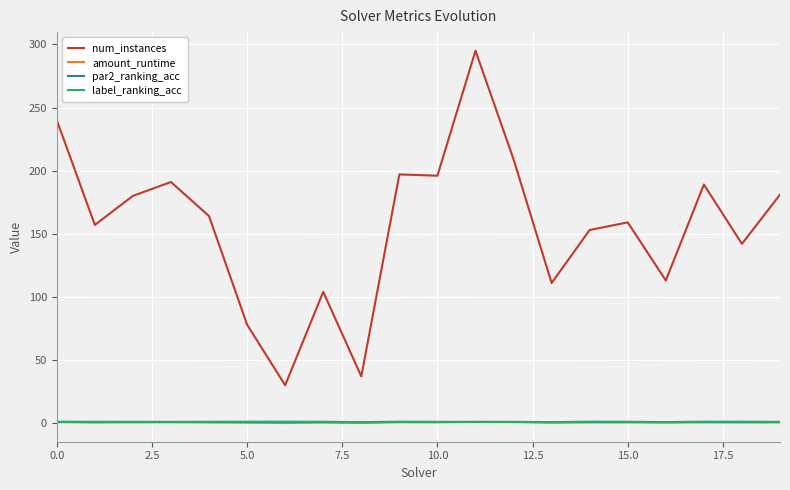

What is the minimum value shown in the chart?

0.1